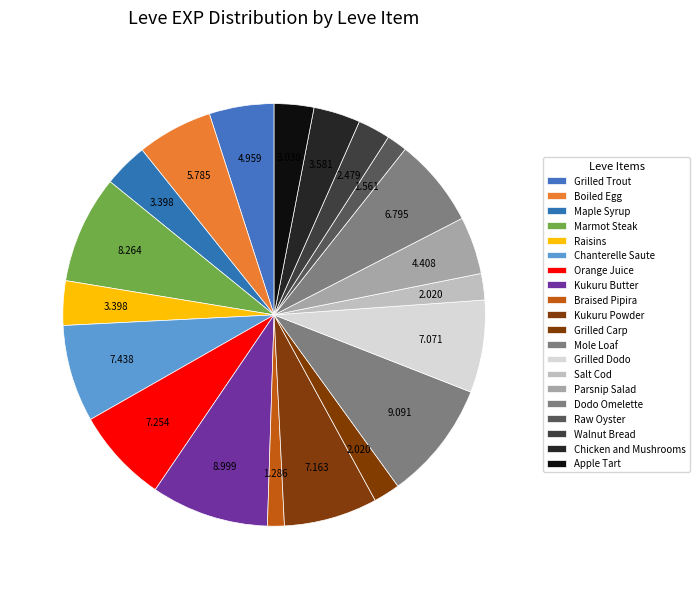

Count the number of slices in the pie.

20